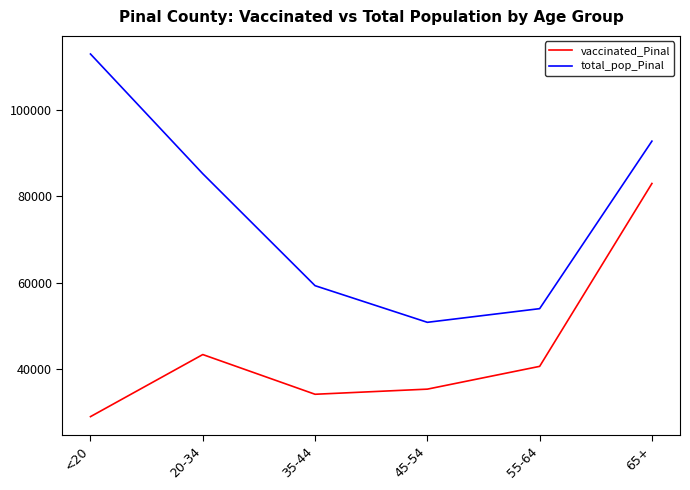

At which category does total_pop_Pinal reach its first local valley?

45-54